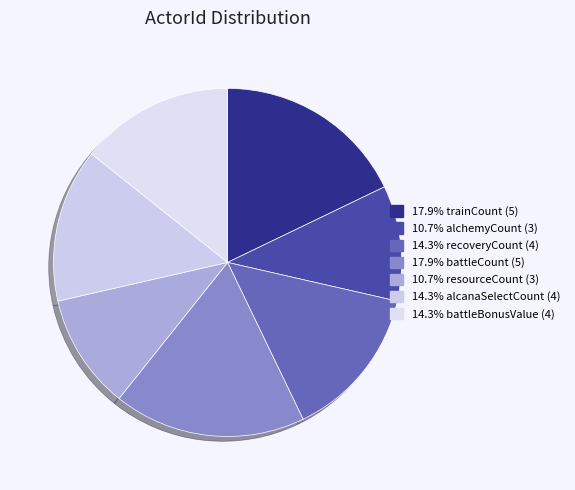

Count the number of slices in the pie.

7